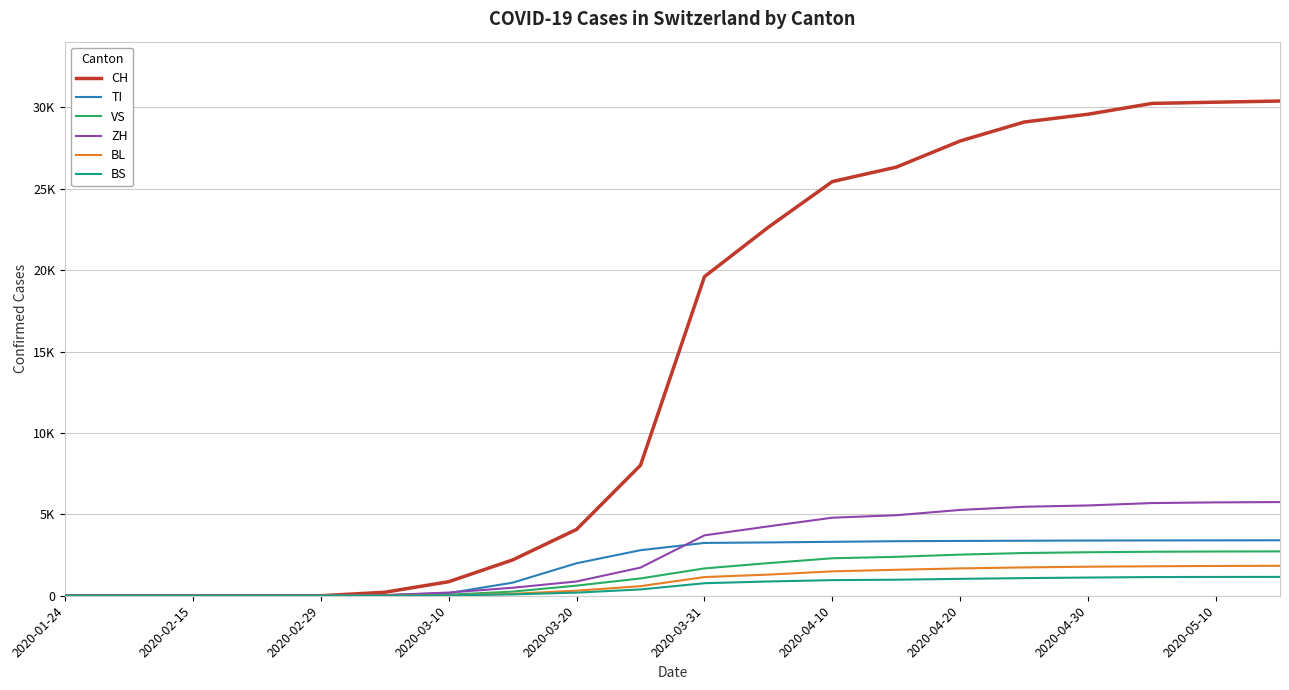

What are all the series names shown in the legend?

CH, TI, VS, ZH, BL, BS